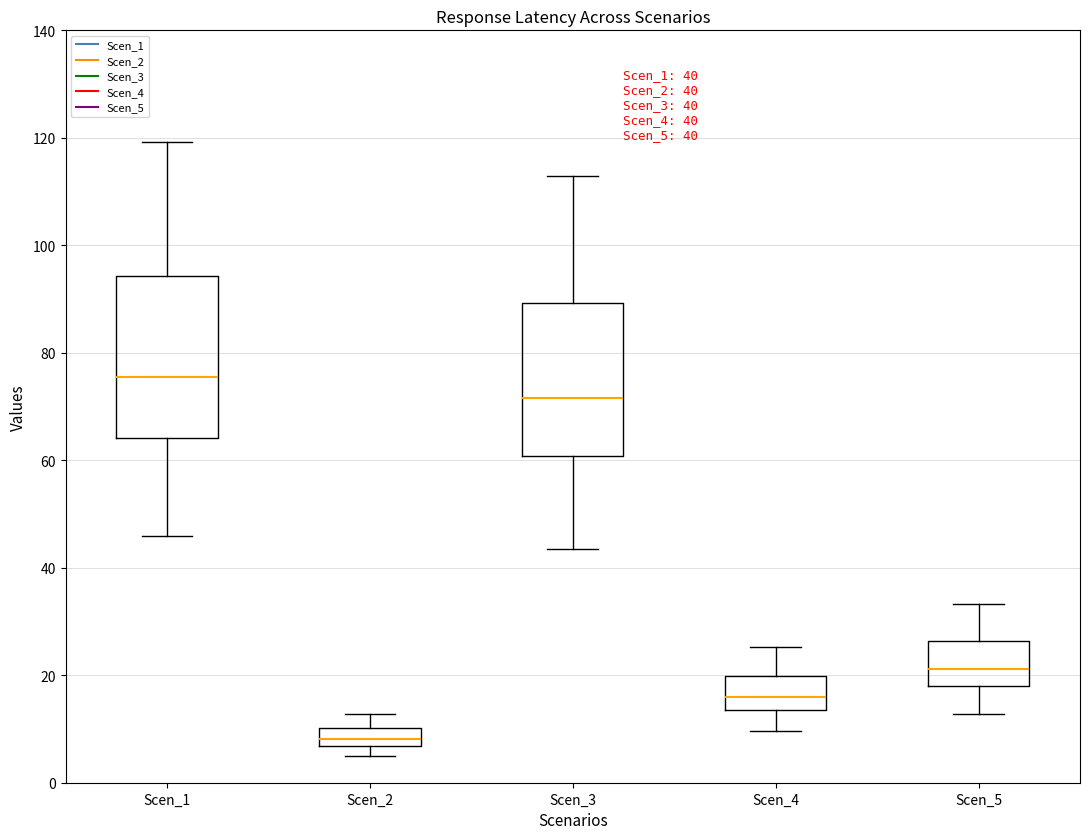

Which box has the lowest median line?

Scen_2